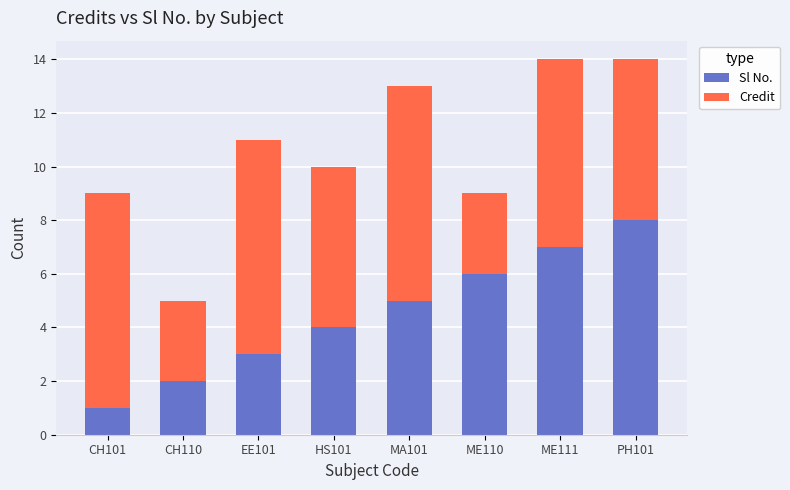

Is it true that Sl No. equals 1 at EE101?

False